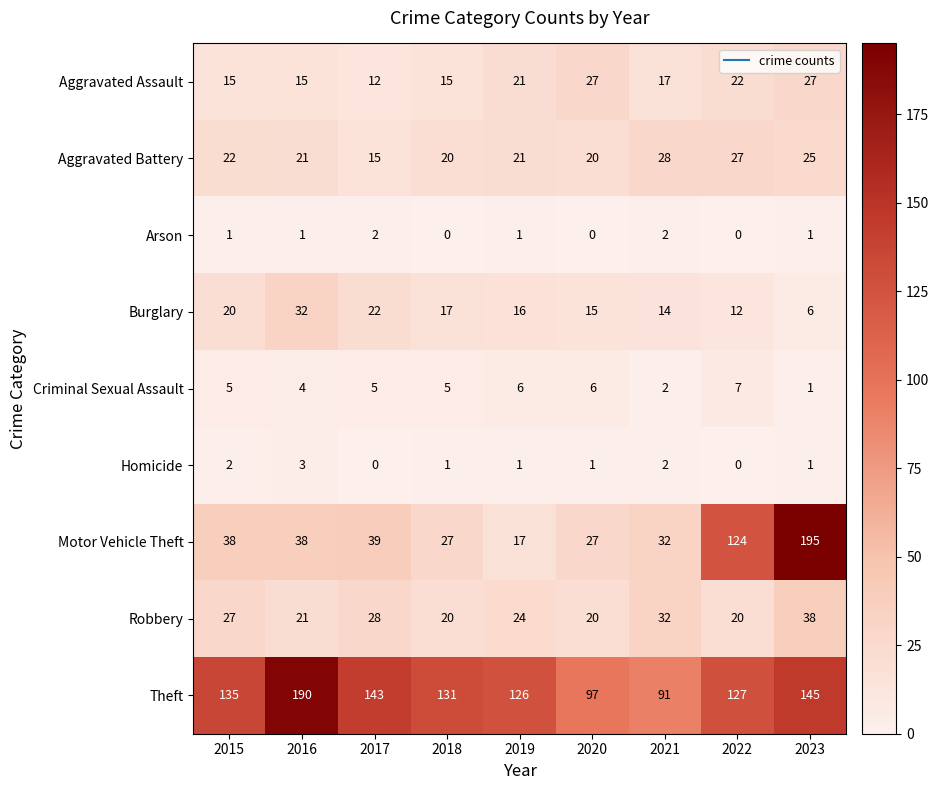

How many series are shown in this chart?

9